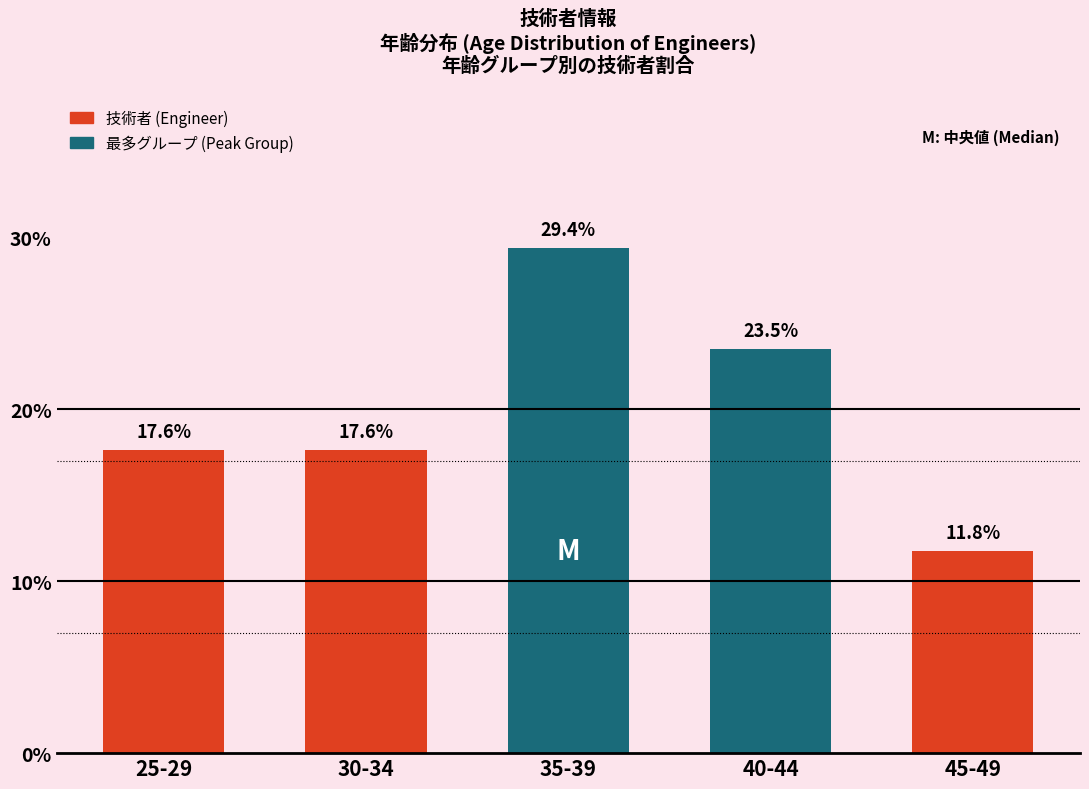

Reading left to right, list all the values displayed in this chart.

17.6	17.6	29.4	23.5	11.8